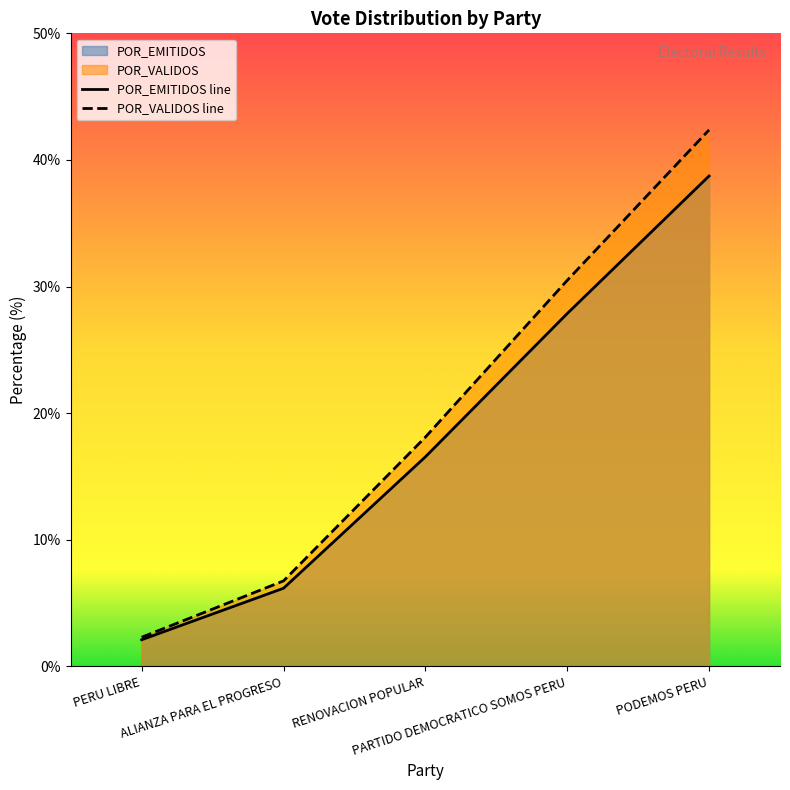

What is the sum of the POR_VALIDOS line values at RENOVACION POPULAR and ALIANZA PARA EL PROGRESO?

24.8